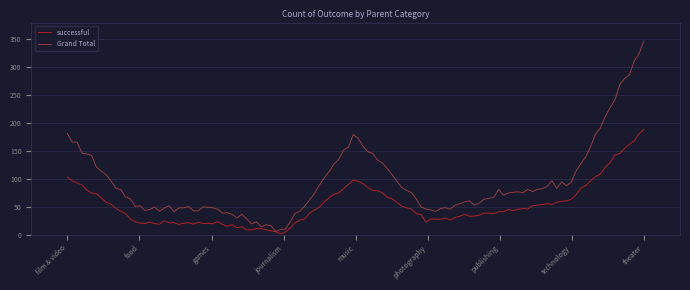

Which series has the largest total across all categories?

Grand Total